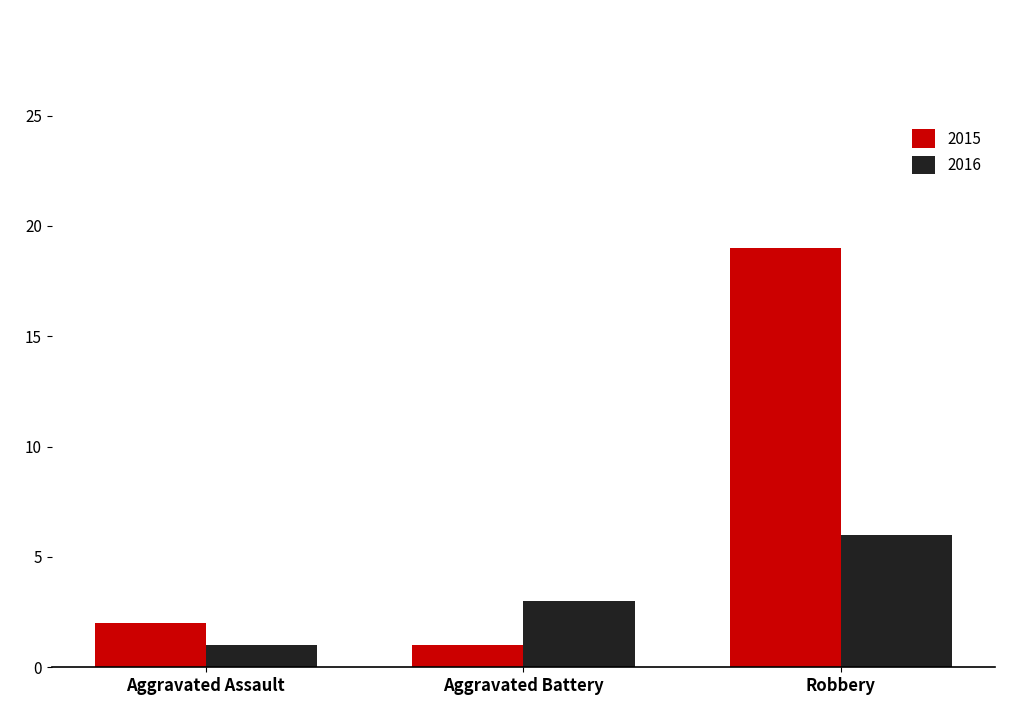

Rank the series at Aggravated Assault from lowest to highest value.

2016, 2015